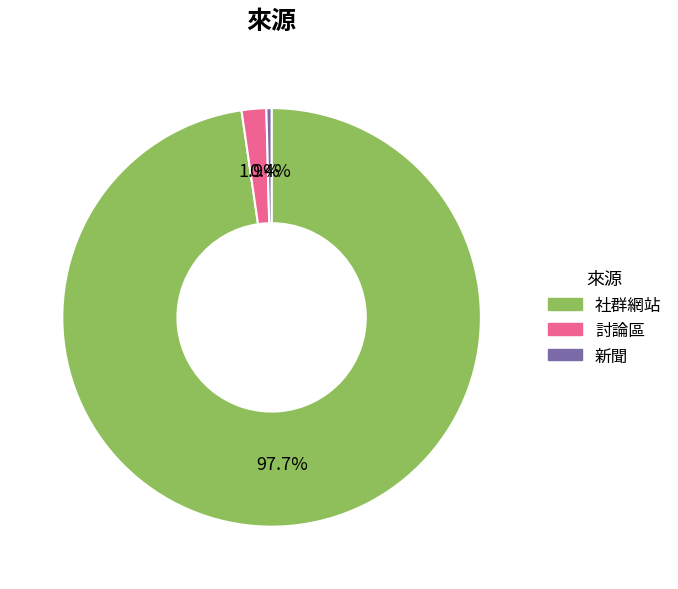

How many slices are in this pie chart?

3